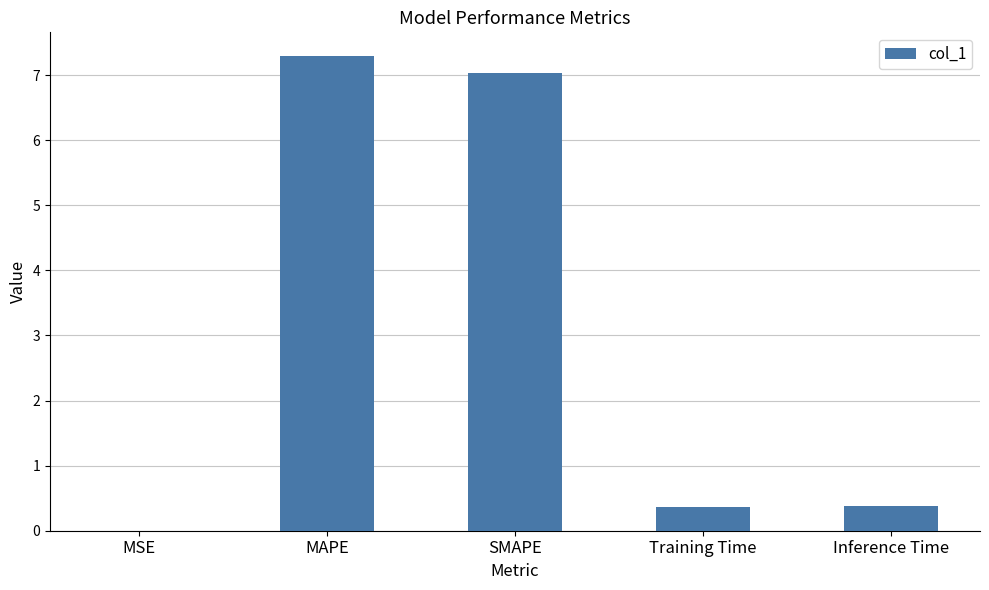

What is the greatest value displayed?

7.3